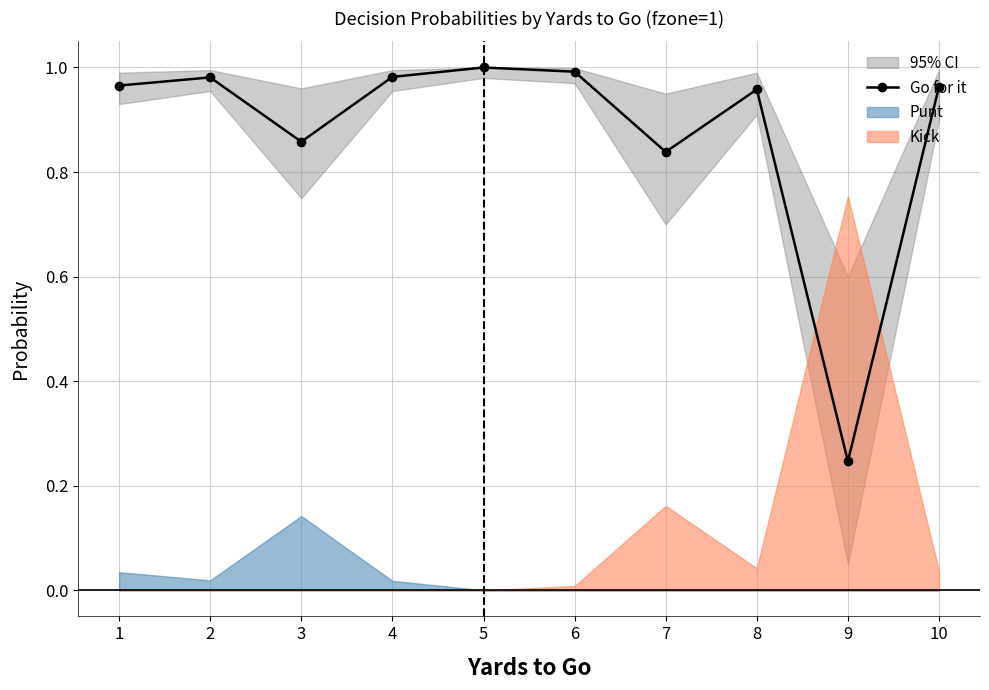

Reading left to right, extract all data points from this chart.

1.0	1.0	0.9	1.0	1.0	1.0	0.8	1.0	0.2	1.0